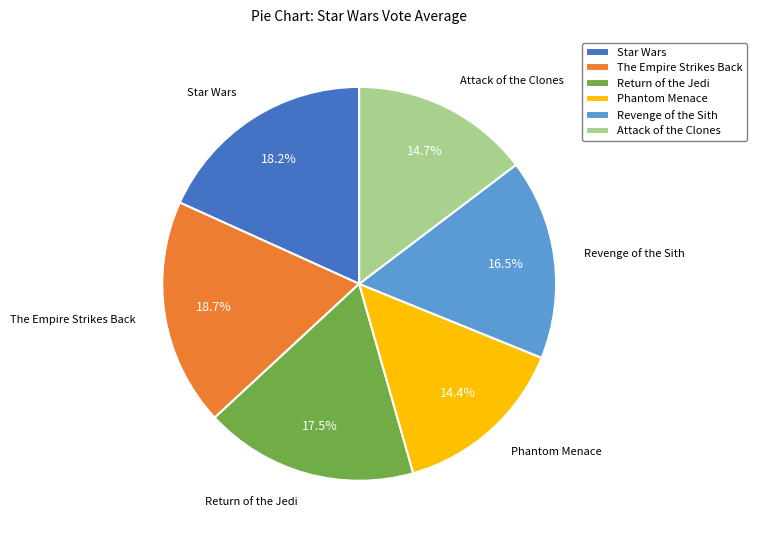

Is the sum of Attack of the Clones and Return of the Jedi greater than half?

No